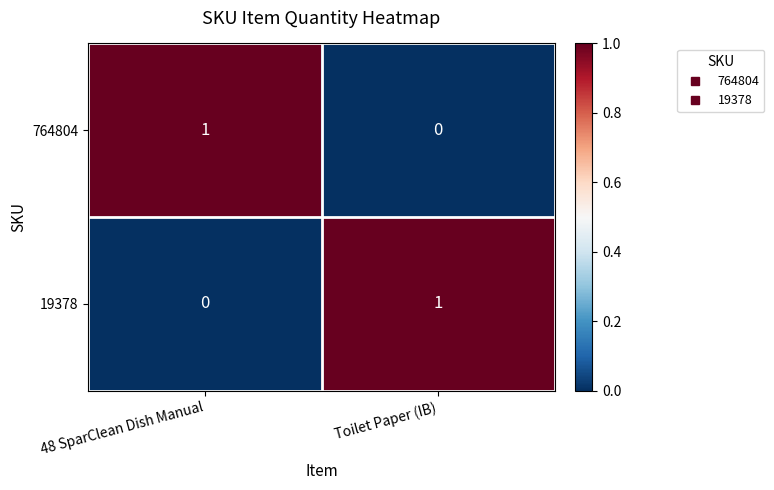

Rank the series at Toilet Paper (IB) from highest to lowest value.

19378, 764804